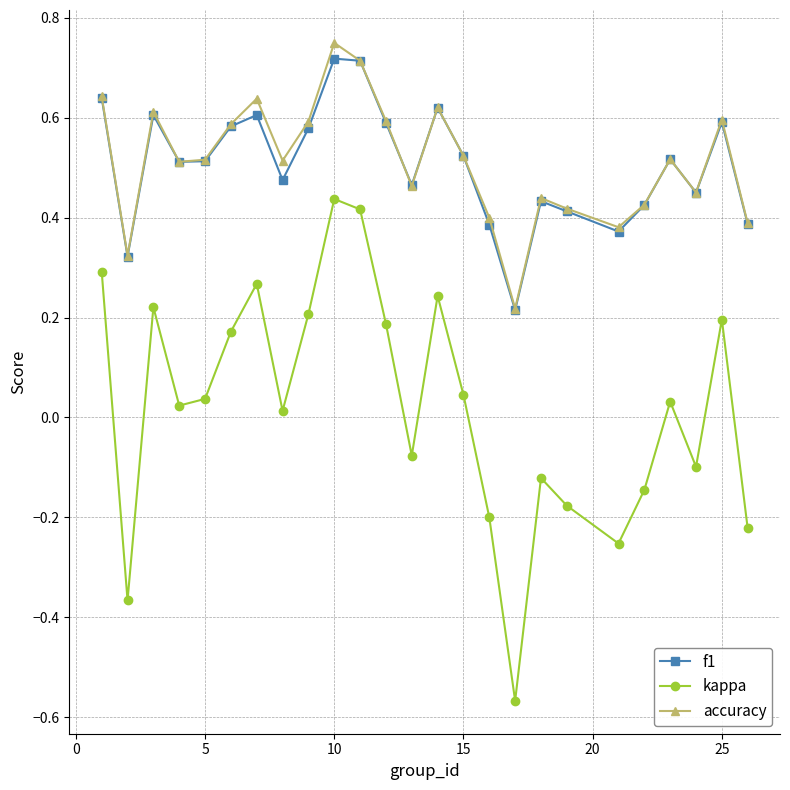

True or false: kappa and f1 intersect in this chart.

False